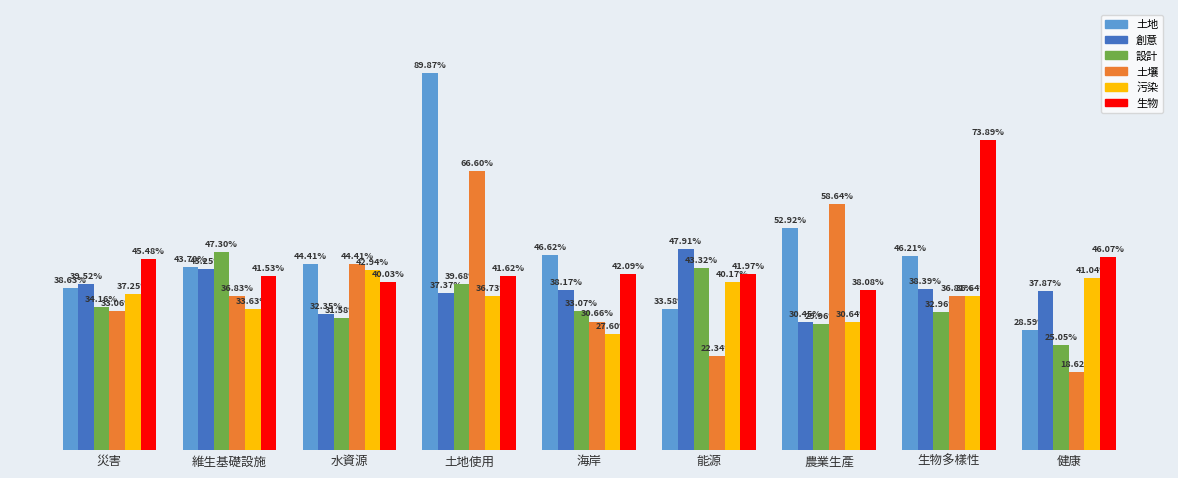

What are all the series names shown in the legend?

土地, 創意, 設計, 土壤, 污染, 生物